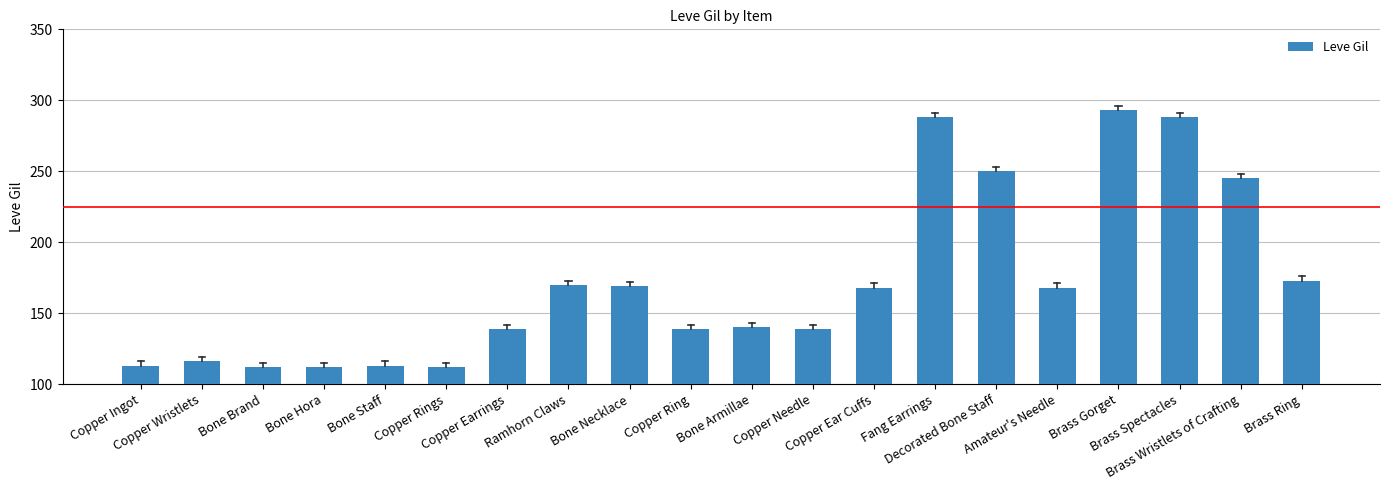

What is the minimum value shown in the chart?

112